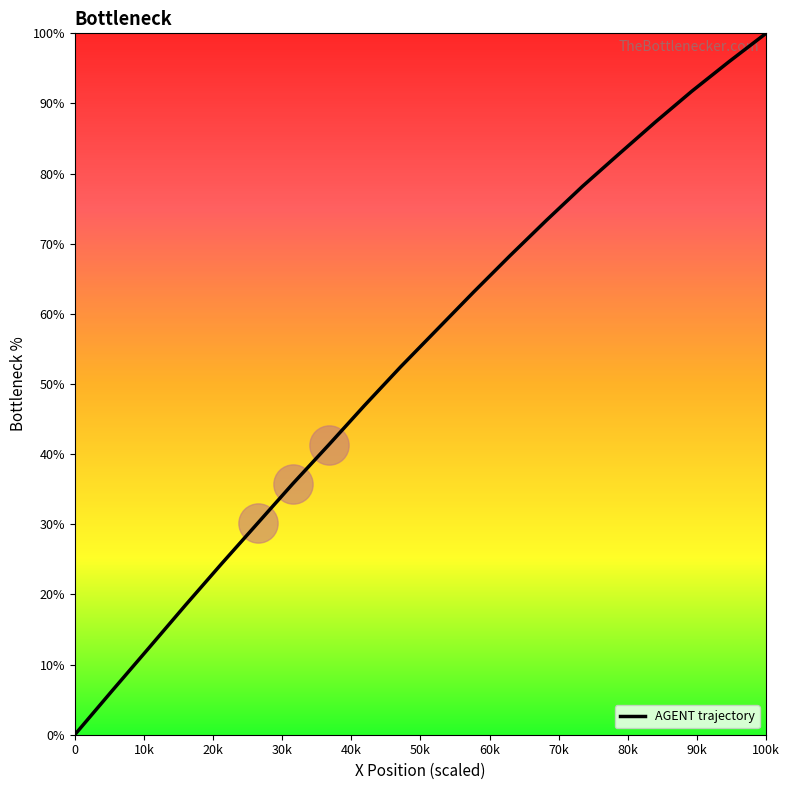

What is the greatest value displayed?

100.0